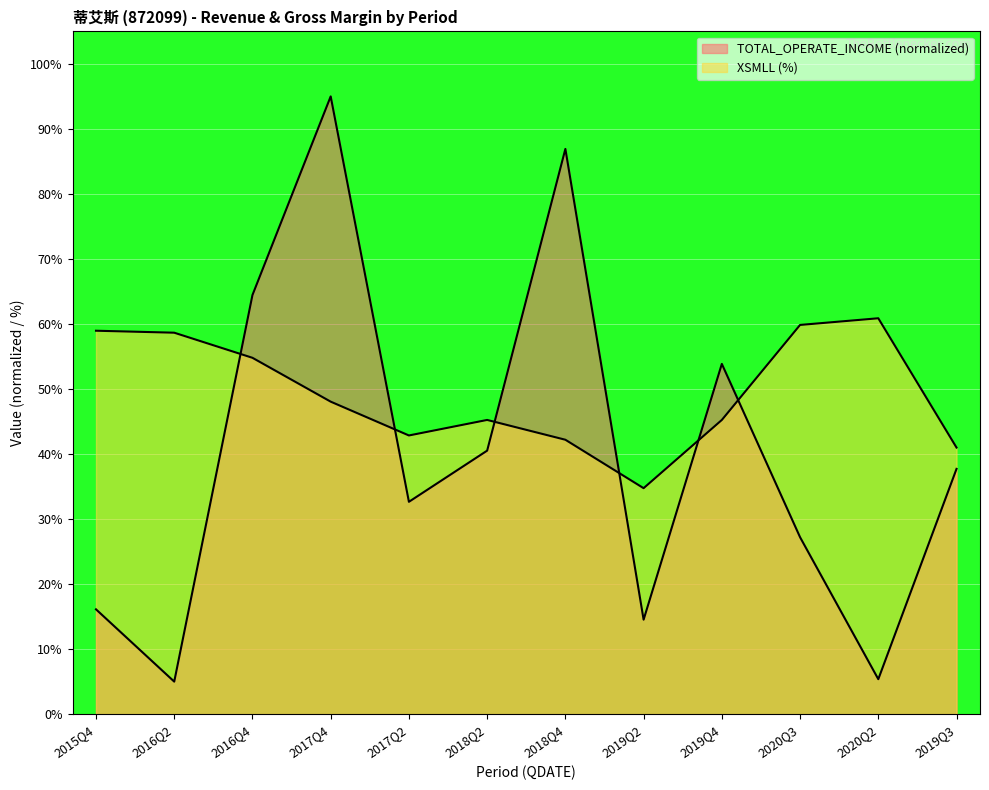

Reading right to left, what are all the values shown in this chart?

TOTAL_OPERATE_INCOME: 2019Q3=37.7	2020Q2=5.4	2020Q3=27.2	2019Q4=53.9	2019Q2=14.5	2018Q4=86.9	2018Q2=40.5	2017Q2=32.7	2017Q4=95.0	2016Q4=64.5	2016Q2=5.0	2015Q4=16.1
XSMLL: 2019Q3=41.0	2020Q2=60.9	2020Q3=59.9	2019Q4=45.2	2019Q2=34.8	2018Q4=42.2	2018Q2=45.2	2017Q2=42.9	2017Q4=48.1	2016Q4=54.8	2016Q2=58.7	2015Q4=59.0